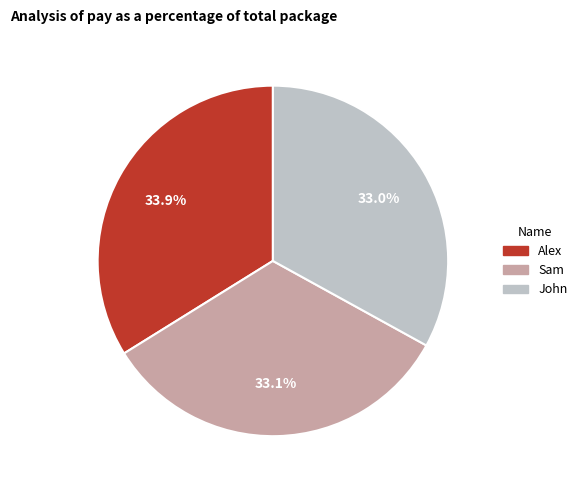

How many slices are in this pie chart?

3